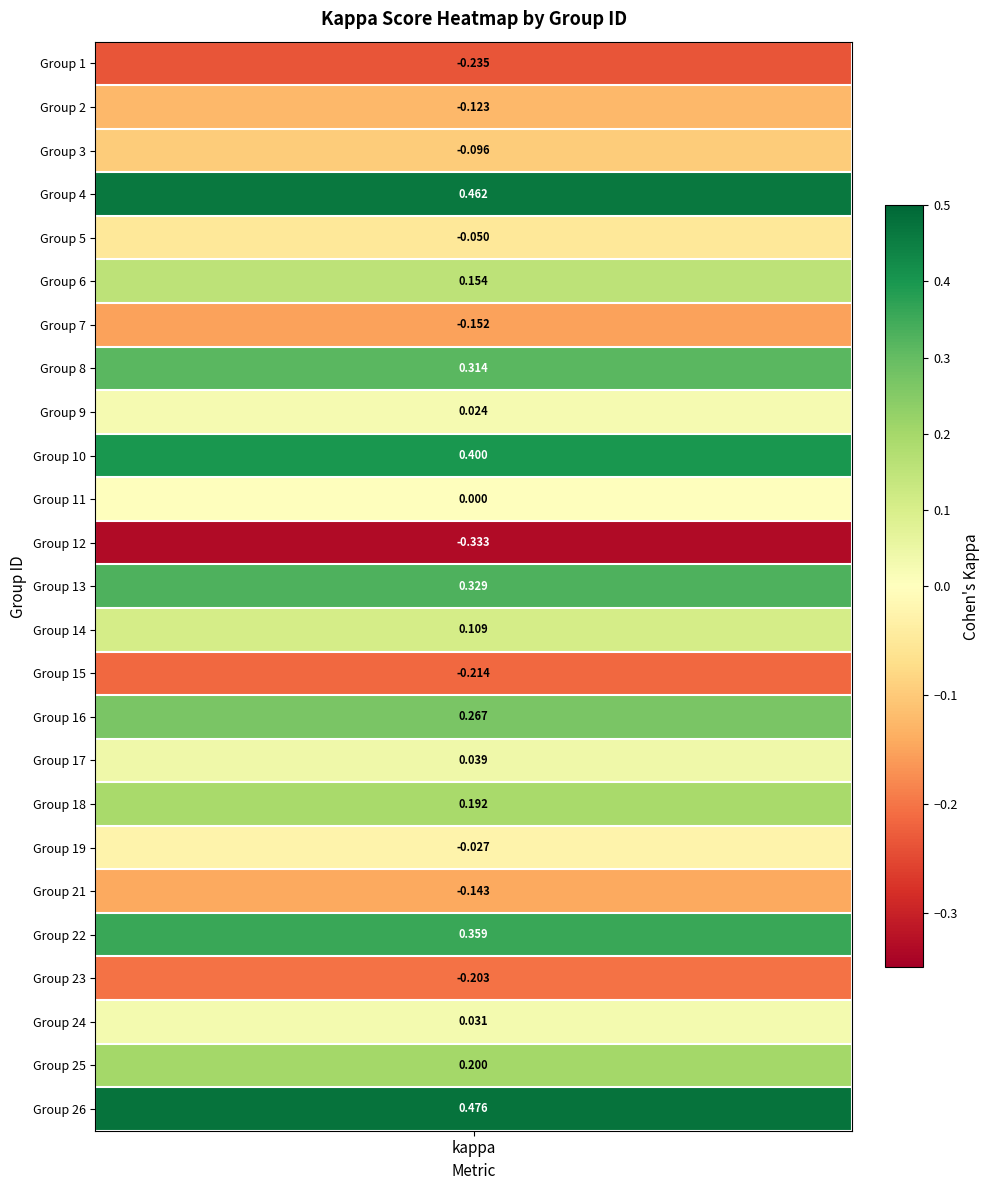

What value does the data have at 12?

-0.3